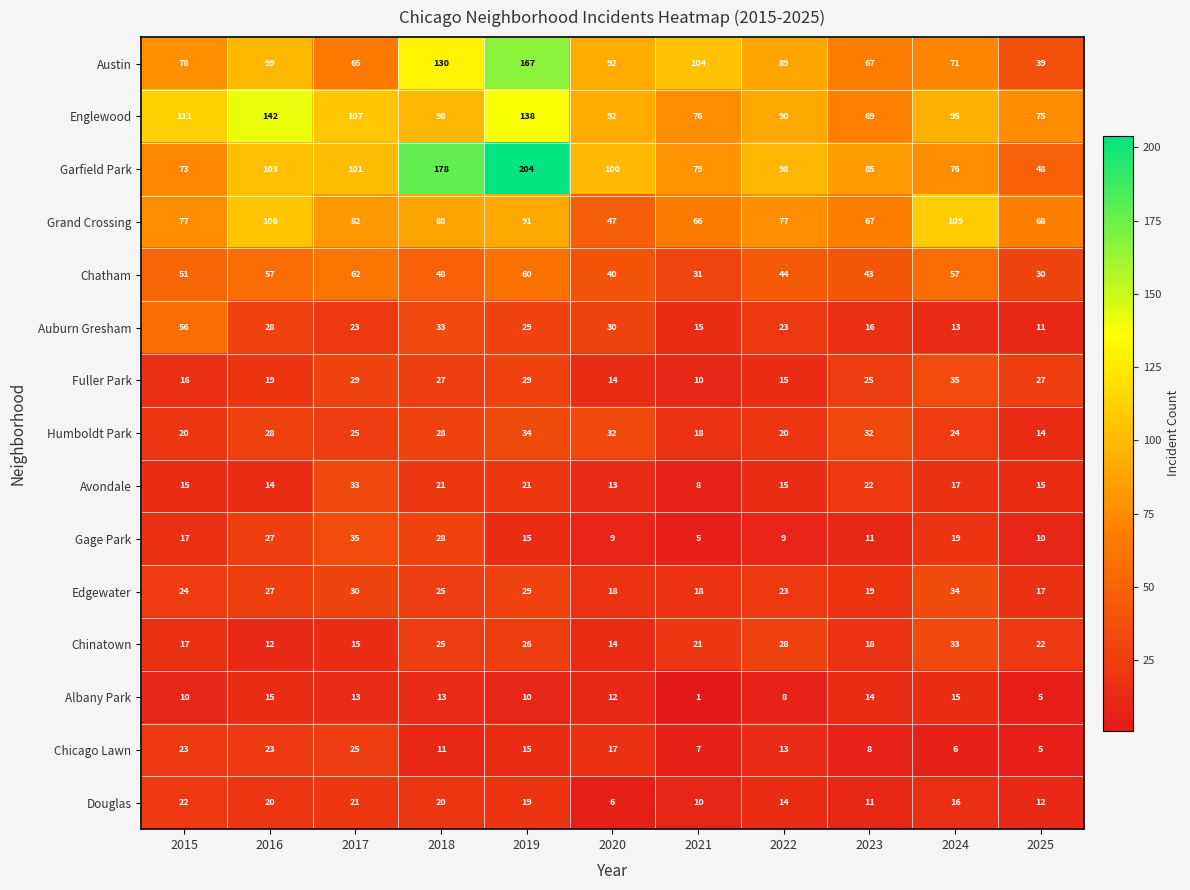

At which category is the sum across all series the highest?

2019